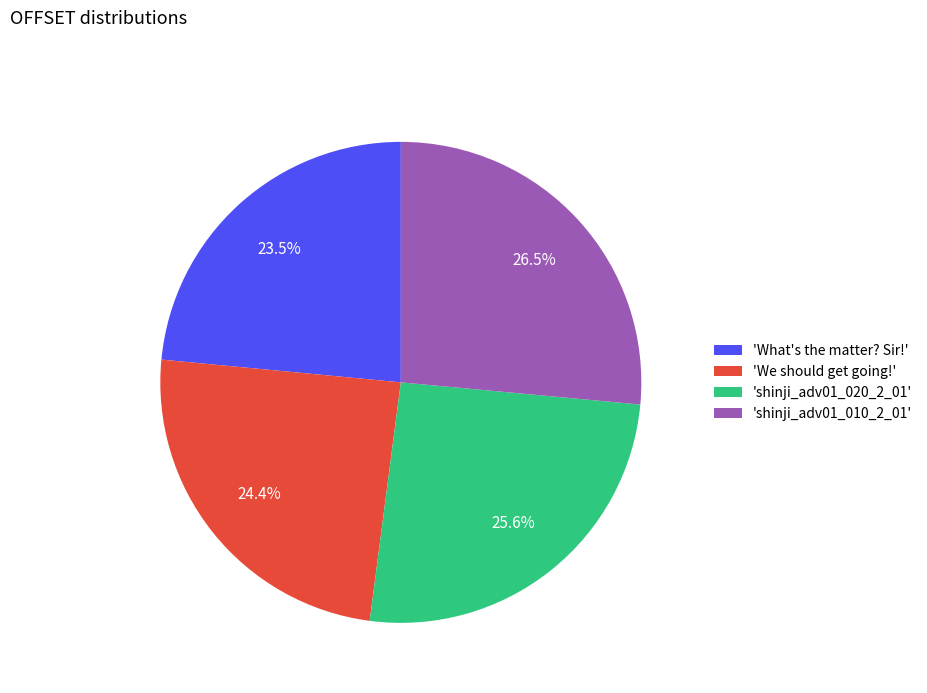

Is there a majority slice in this chart?

No